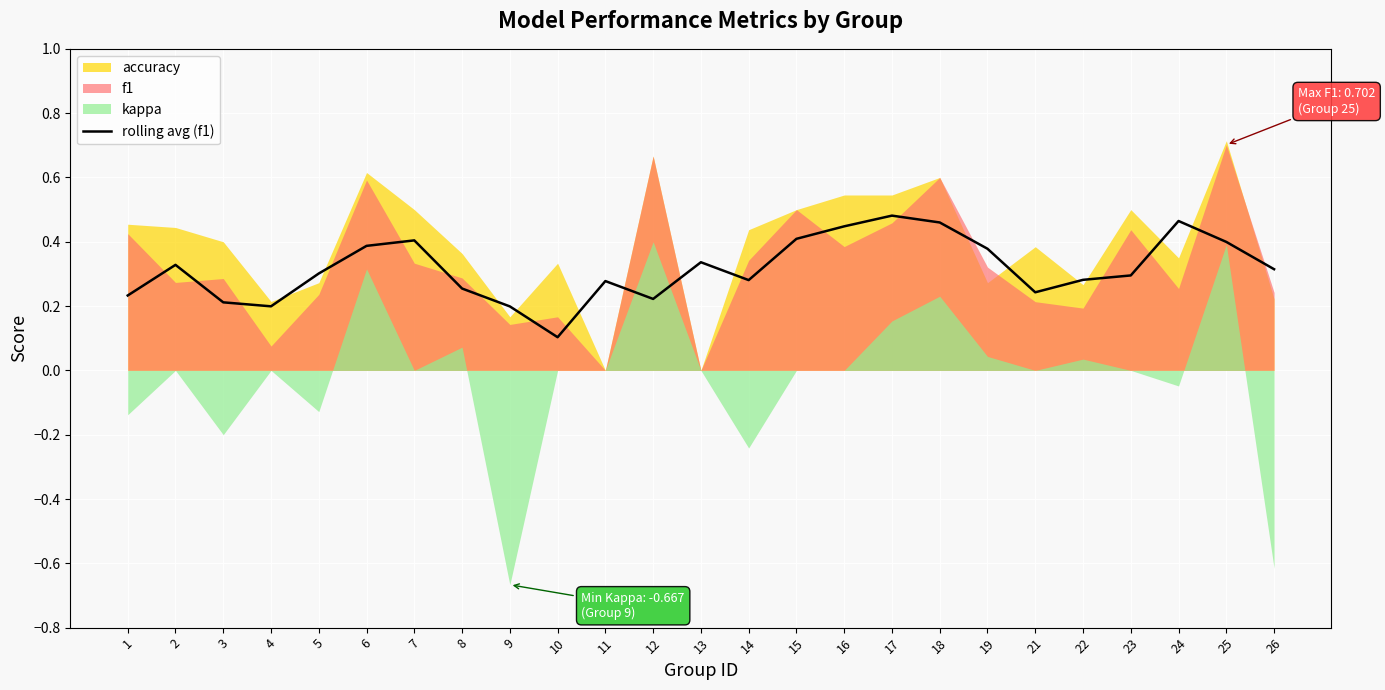

What is the difference between the maximum and minimum values?

0.4